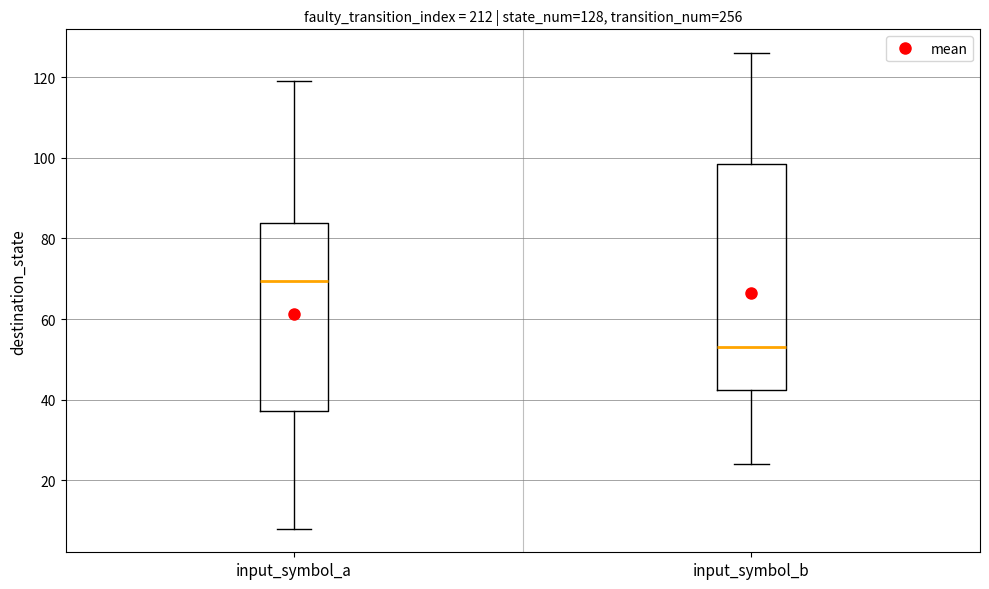

Which box has the highest median line?

input_symbol_a